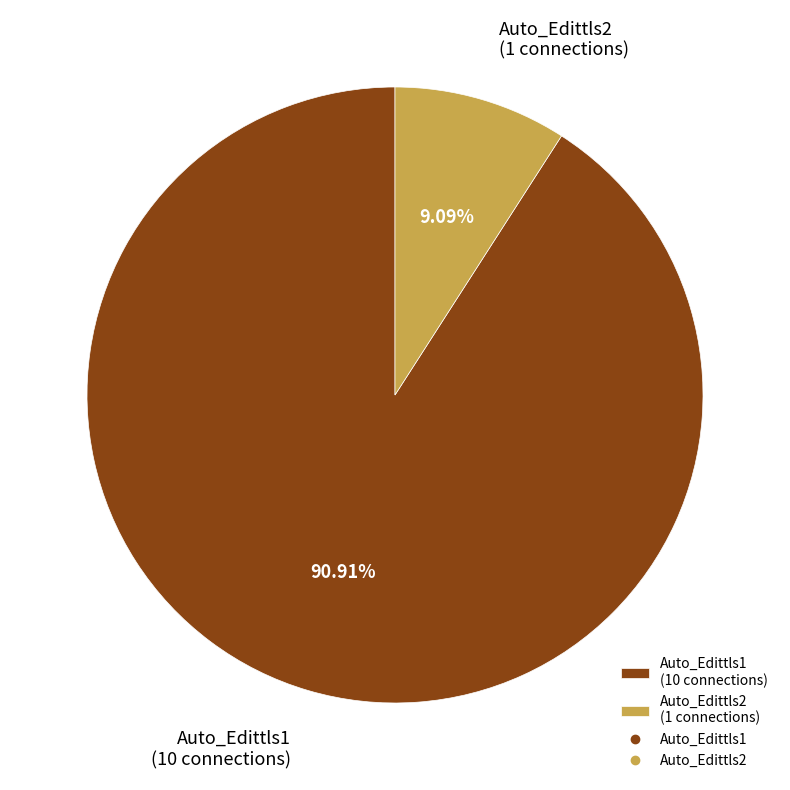

How many segments does this pie chart have?

2